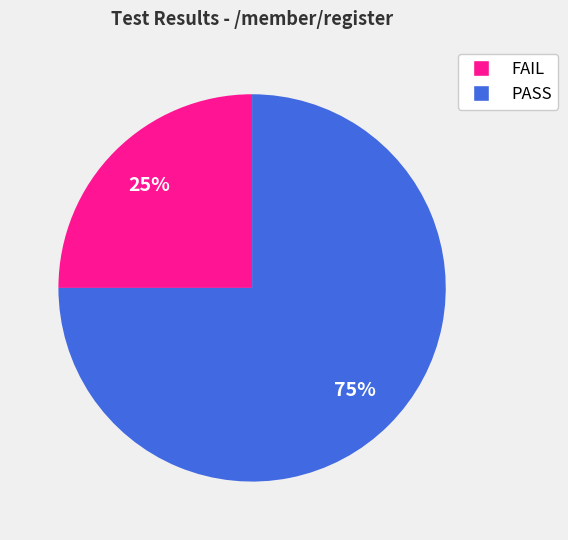

Combined, do FAIL and PASS account for over 50%?

Yes